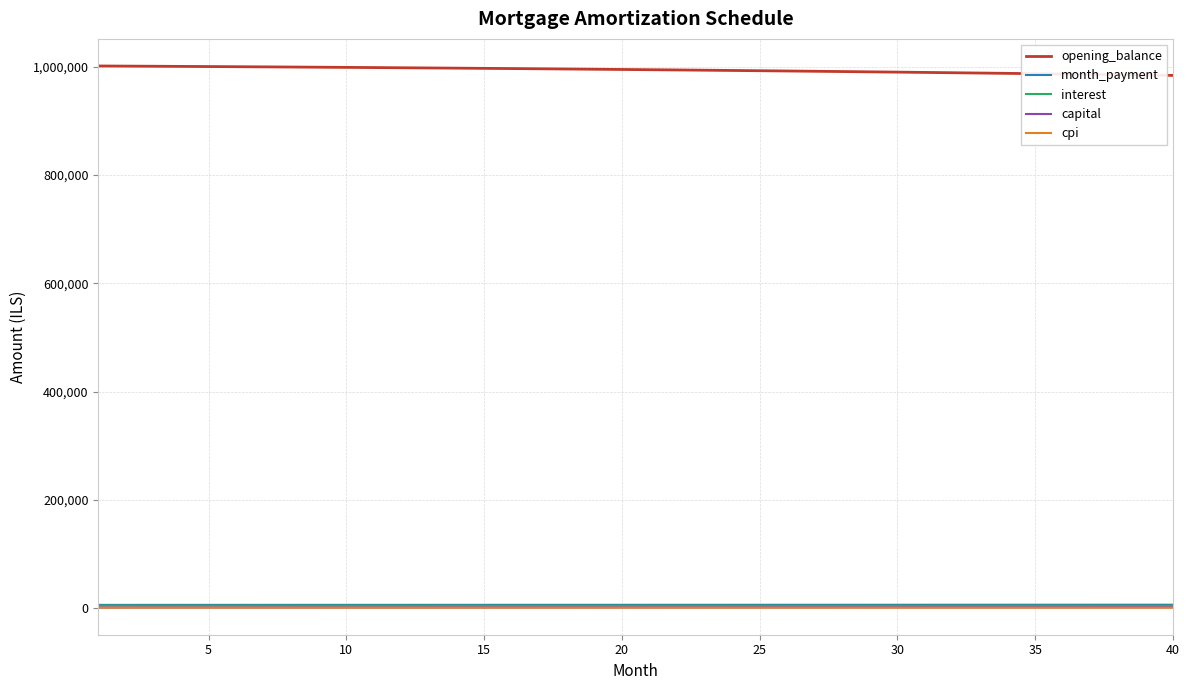

Is this an area chart (filled region under the line)?

No